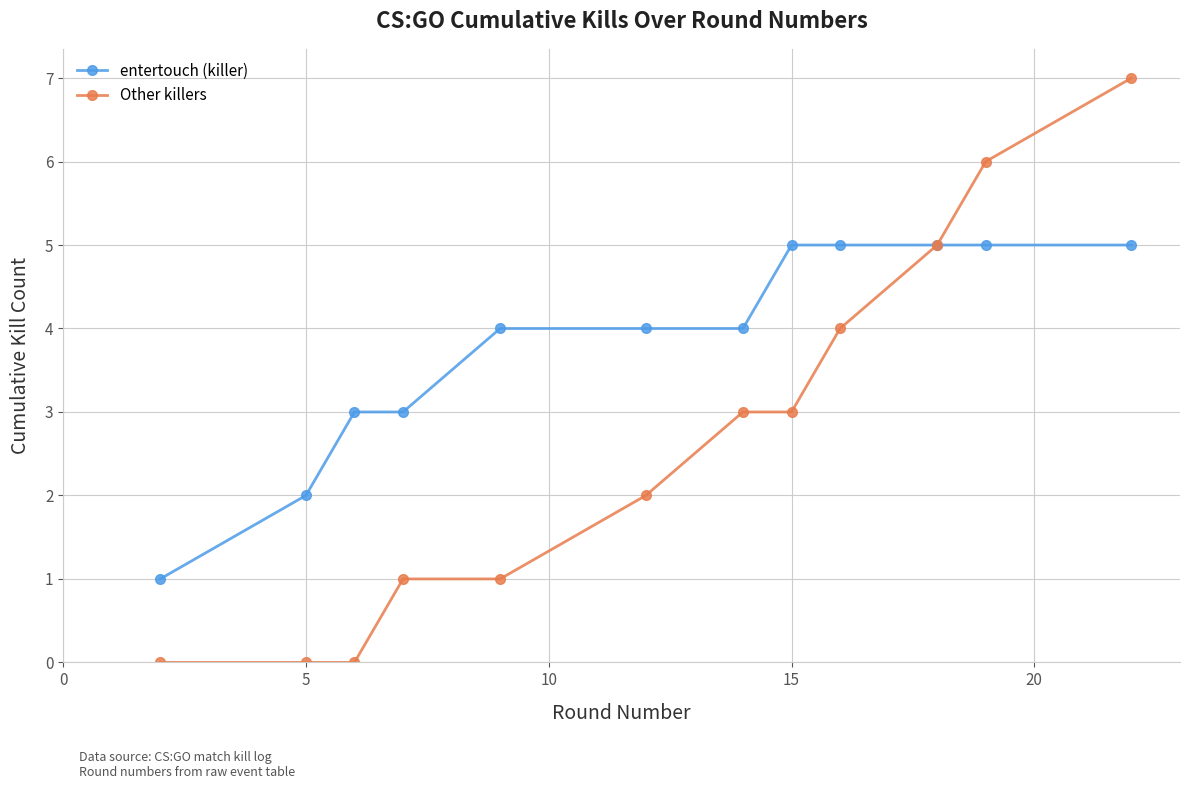

Which series has the largest total across all categories?

entertouch (killer)